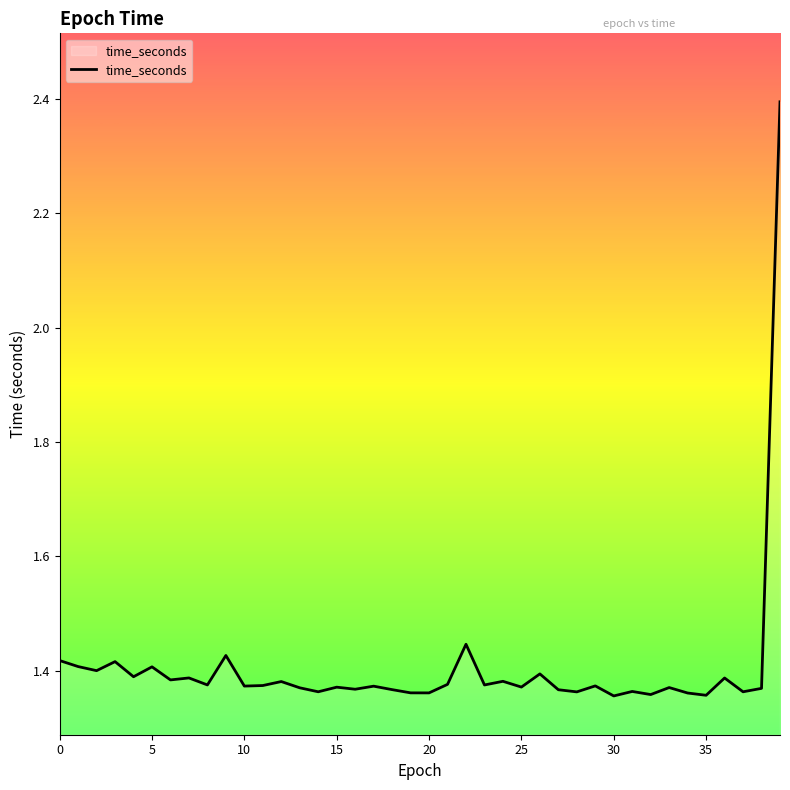

What is the difference between the maximum and minimum values?

1.0